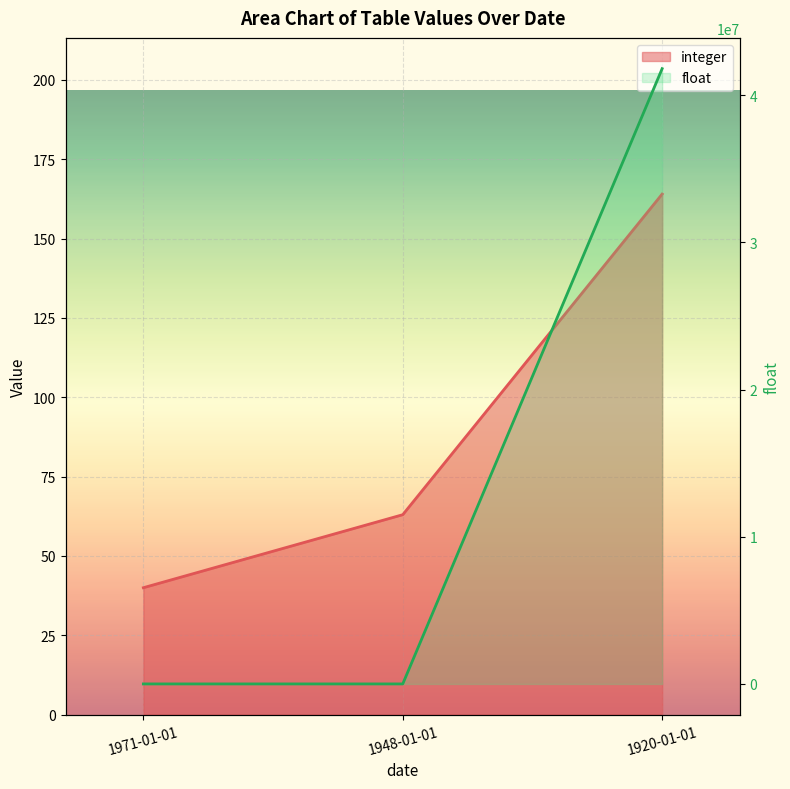

What is the approximate value of float at 1971-01-01?

1.0